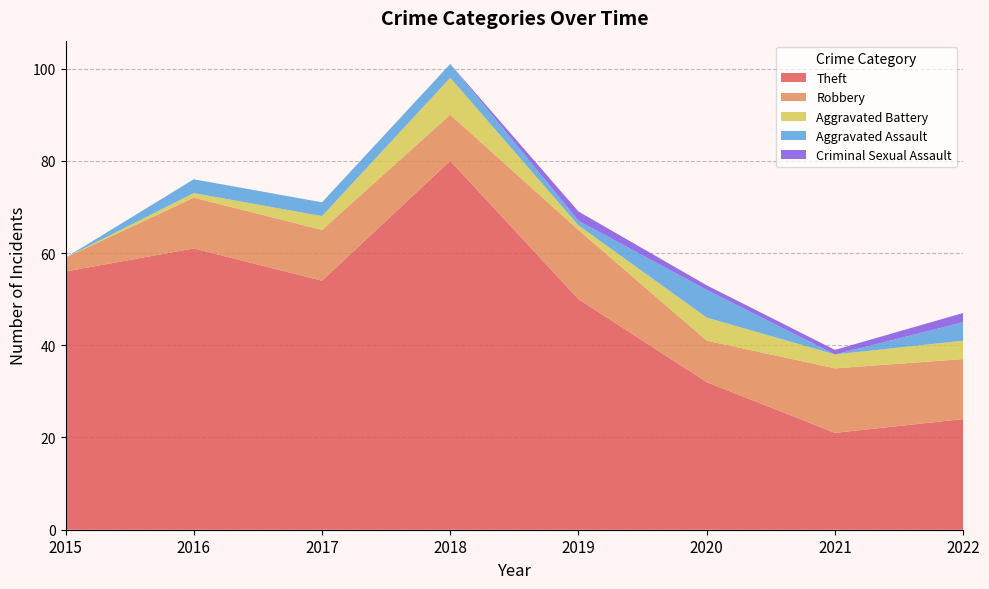

Reading left to right, transcribe all the data shown in this chart.

Theft: 56	61	54	80	50	32	21	24
Robbery: 3	11	11	10	15	9	14	13
Aggravated Battery: 0	1	3	8	1	5	3	4
Aggravated Assault: 0	3	3	3	1	6	0	4
Criminal Sexual Assault: 0	0	0	0	2	1	1	2